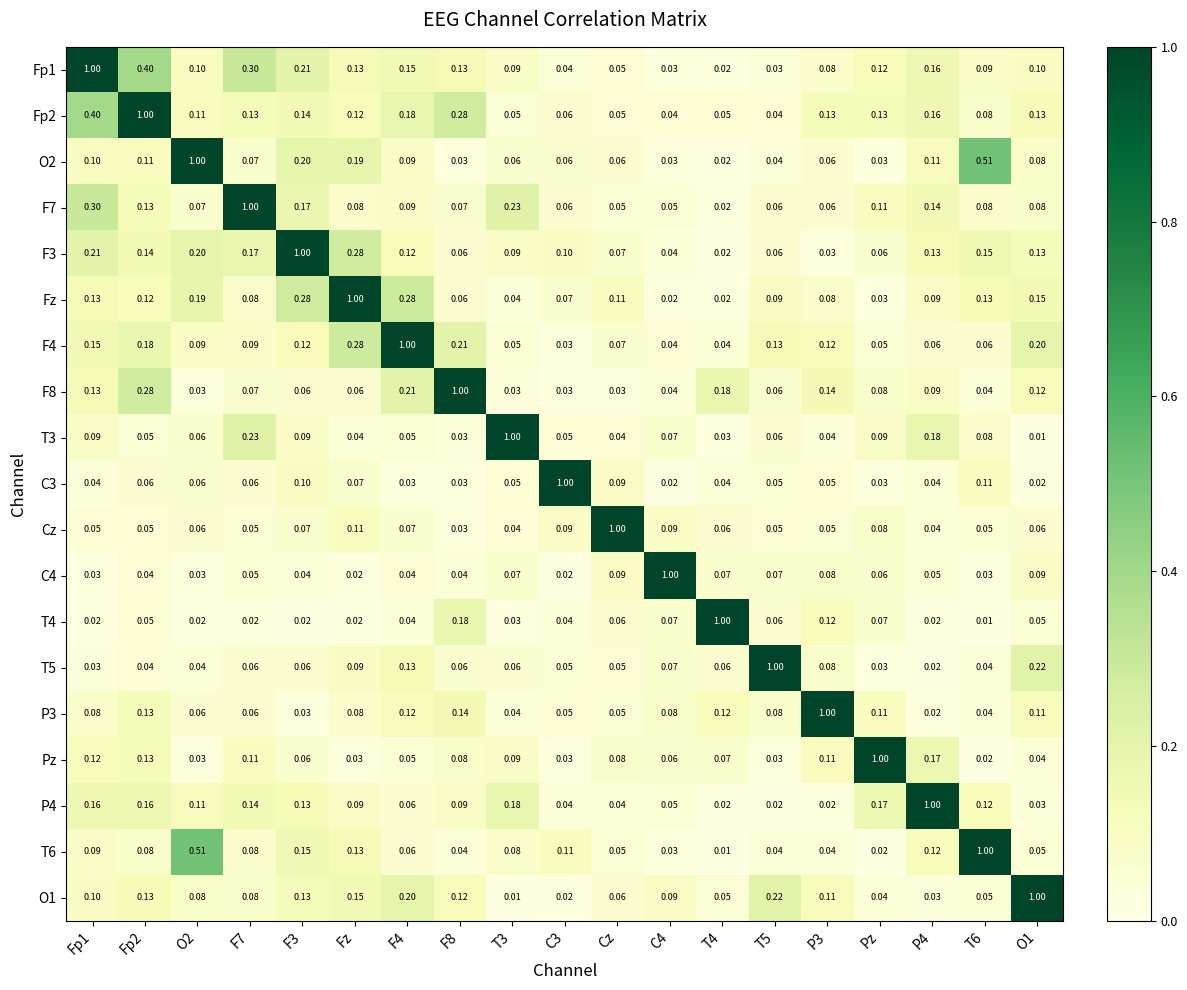

At how many categories does at least one series exceed 0?

19